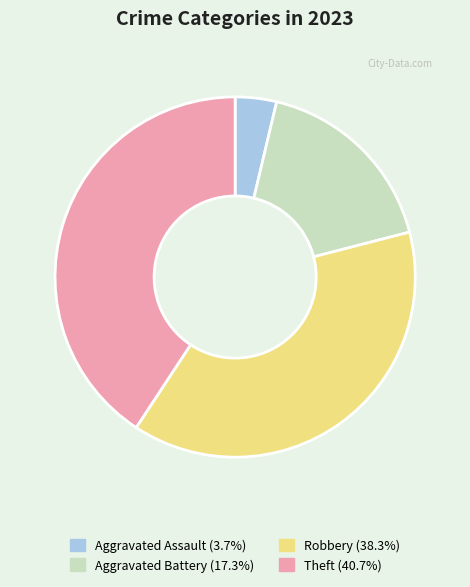

Is there any slice that represents more than half of the pie?

No